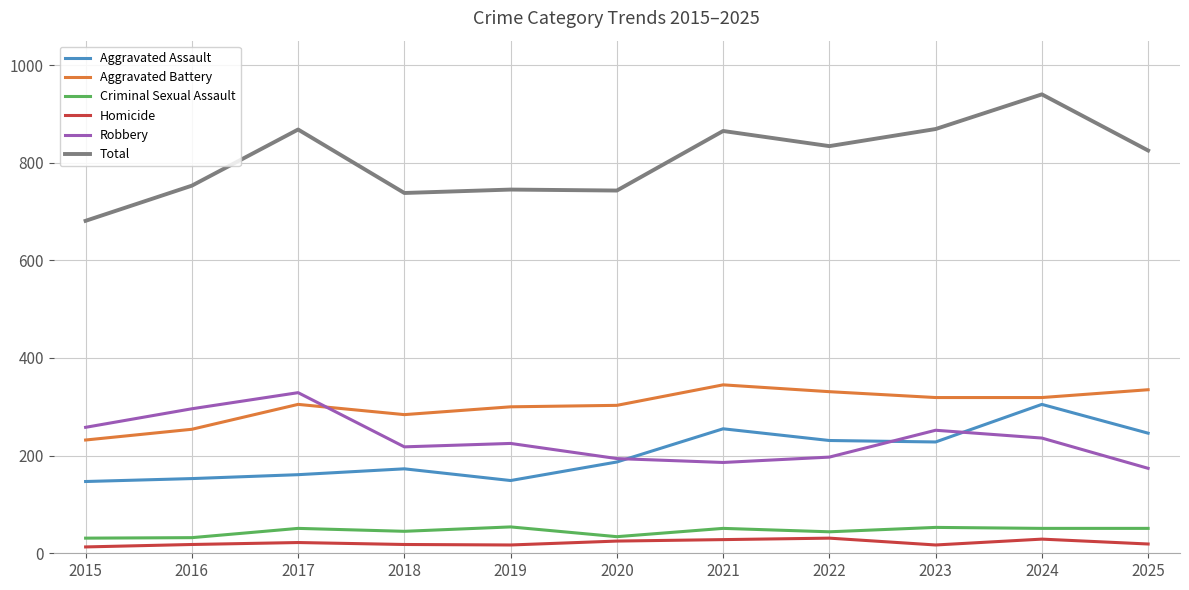

Which series has the largest total across all categories?

Total